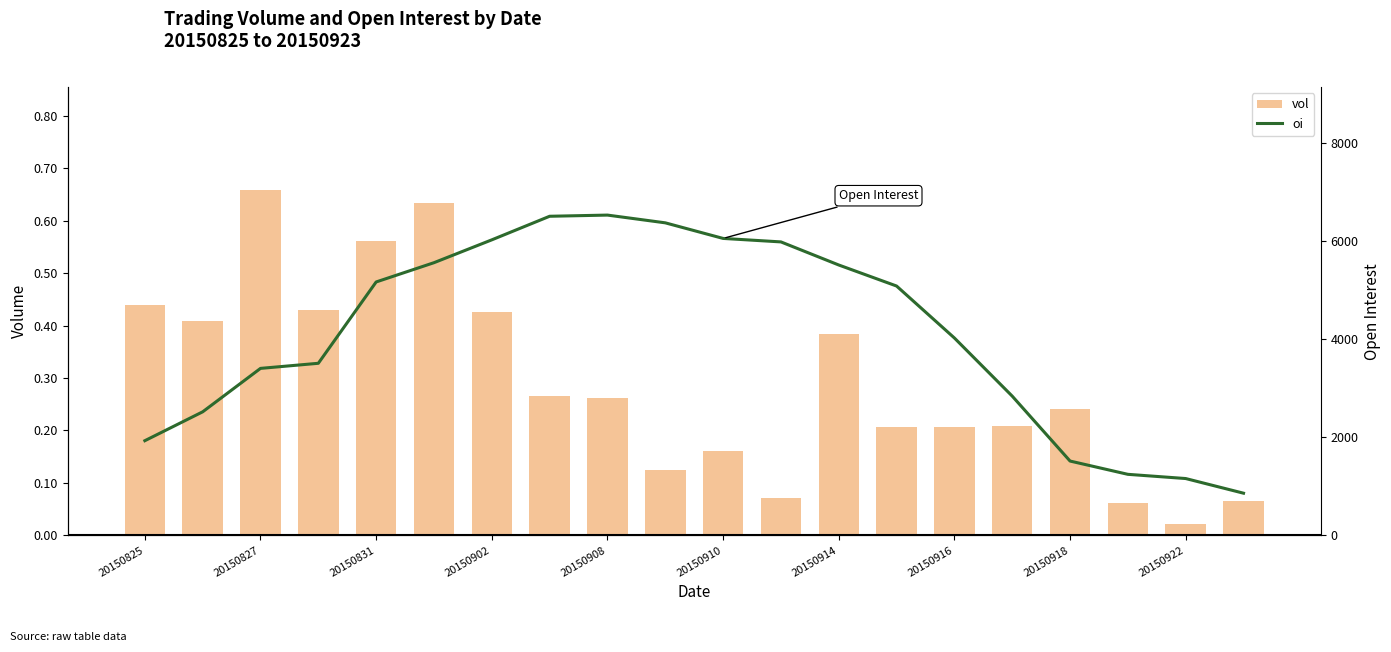

Where is vol nearest to the value 0?

20150922